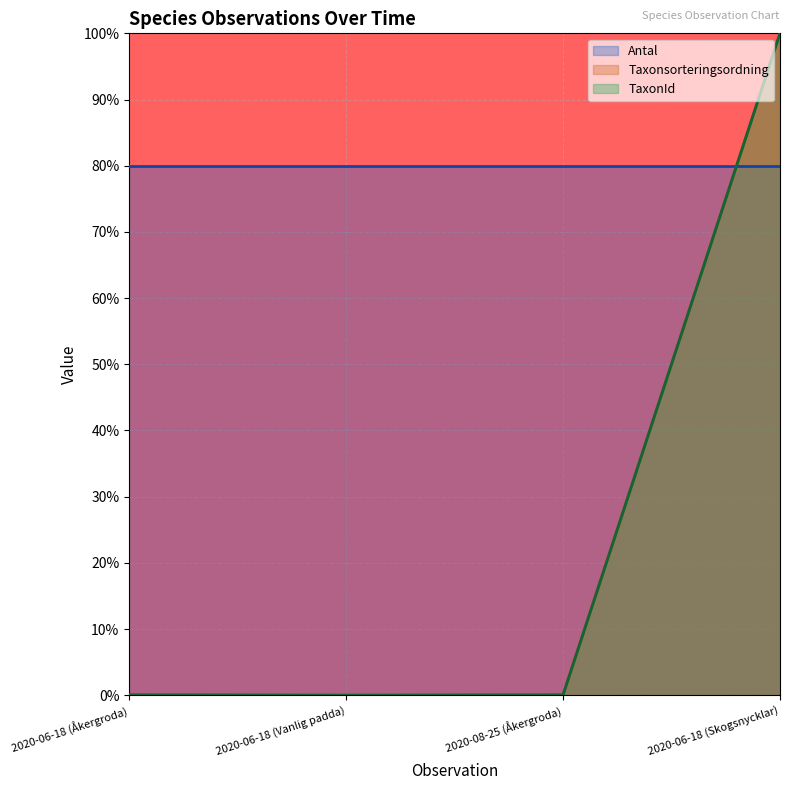

How many categories are shown in the chart?

4